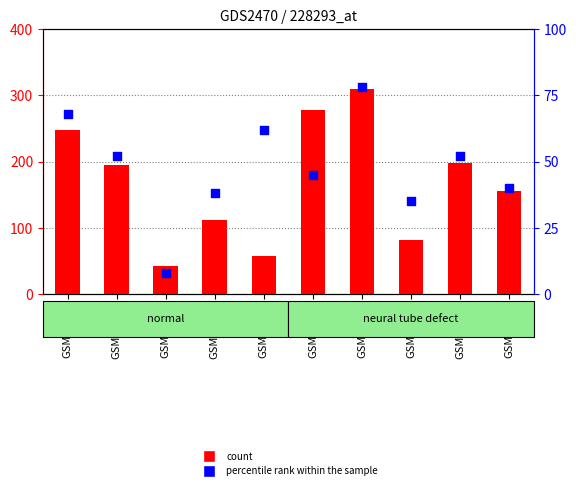

Which series contains the highest Y value?

count